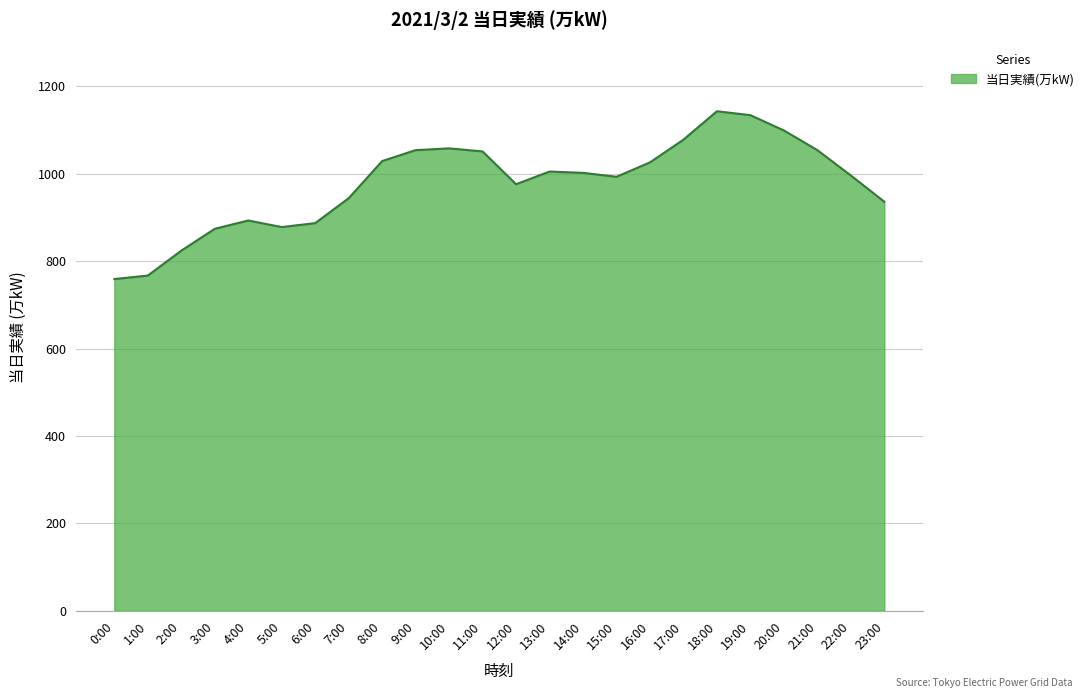

What is the smallest value displayed?

759